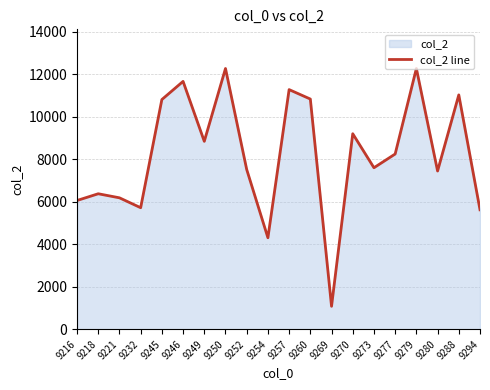

Which has a higher value, 9279 or 9216?

9279